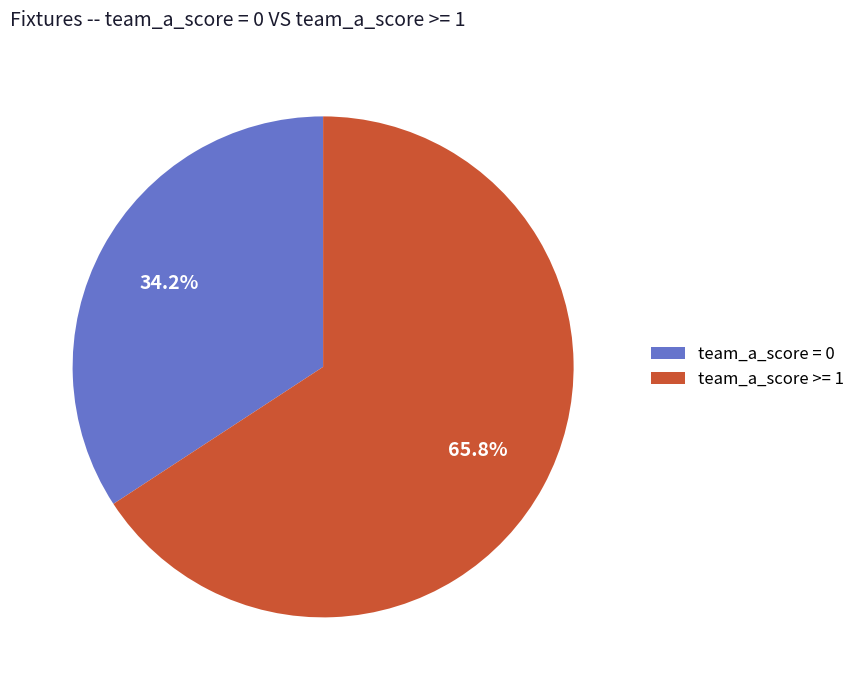

Approximately how many times larger is the value at team_a_score = 0 compared to team_a_score >= 1?

0.5